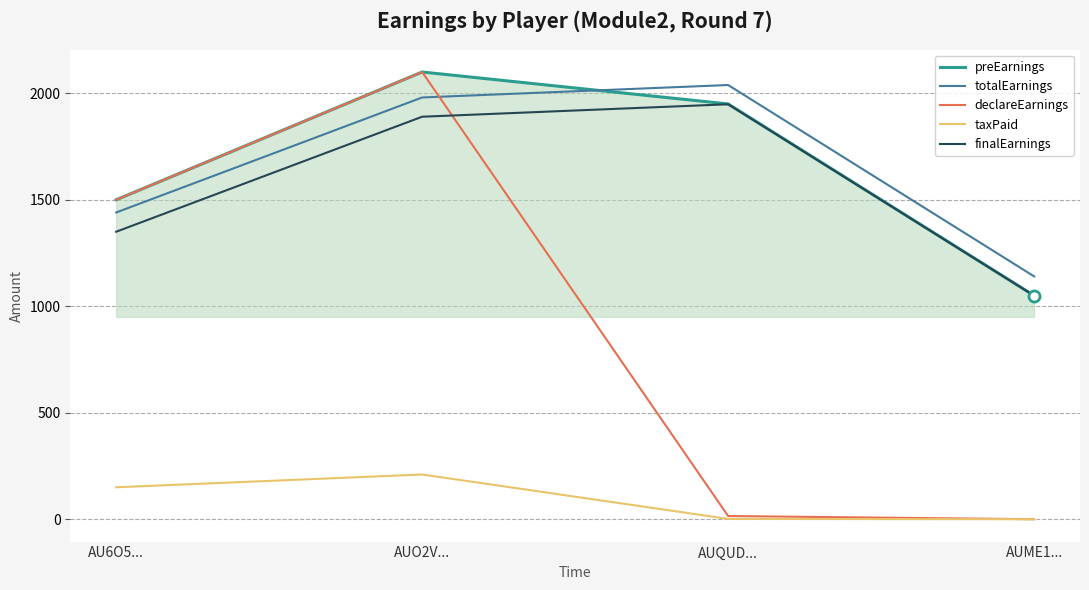

Count the preEarnings values in the range 1500 to 2100.

3